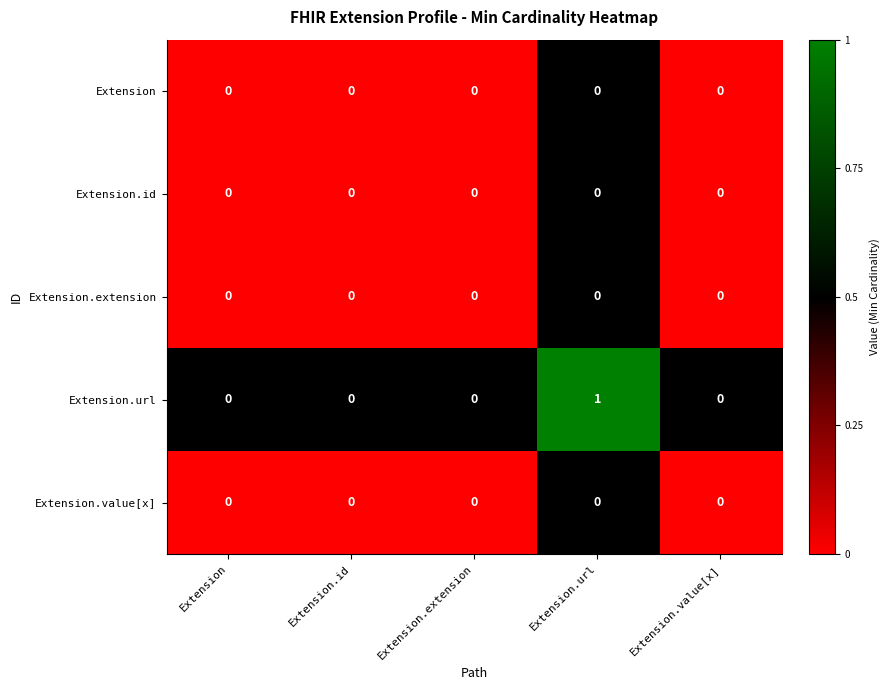

Reading left to right, what are all the values shown in this chart?

Extension: 0	0	0	0	0
Extension.id: 0	0	0	0	0
Extension.extension: 0	0	0	0	0
Extension.url: 0	0	0	1	0
Extension.value[x]: 0	0	0	0	0